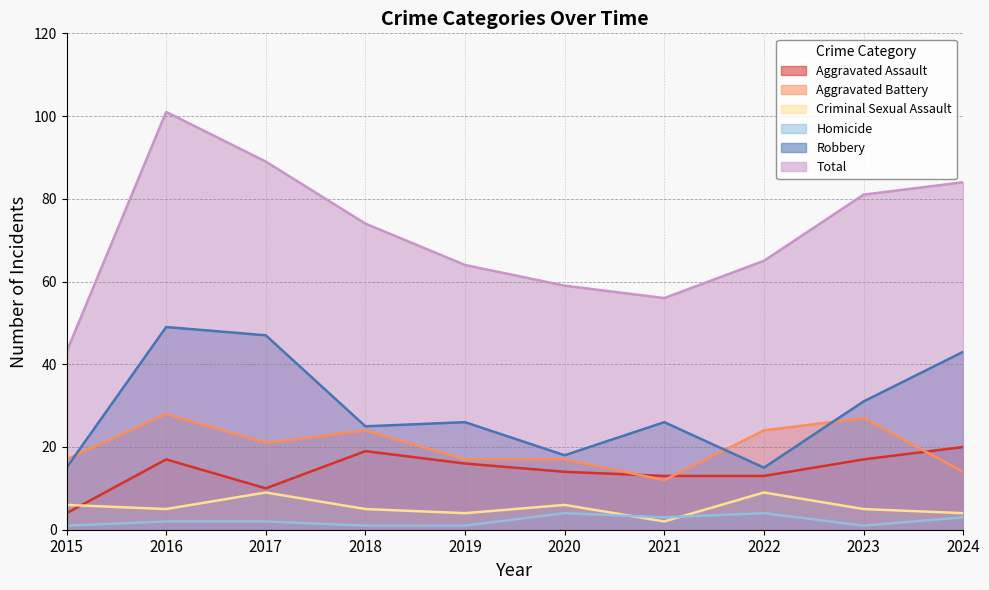

What is the spread (max minus min) of values at 2015?

42